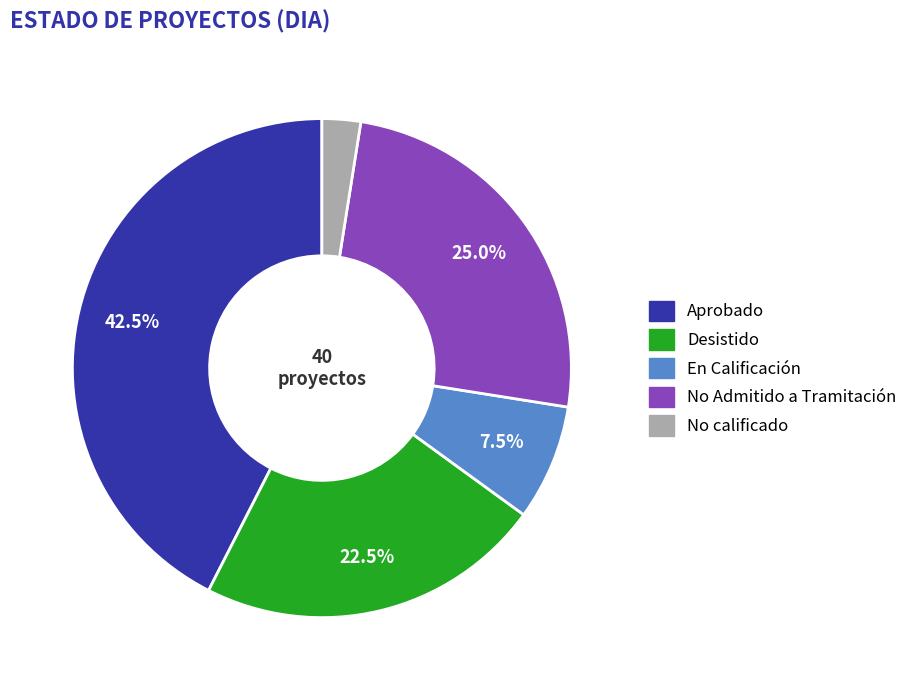

The No calificado slice represents 2% of the pie. True or false?

True